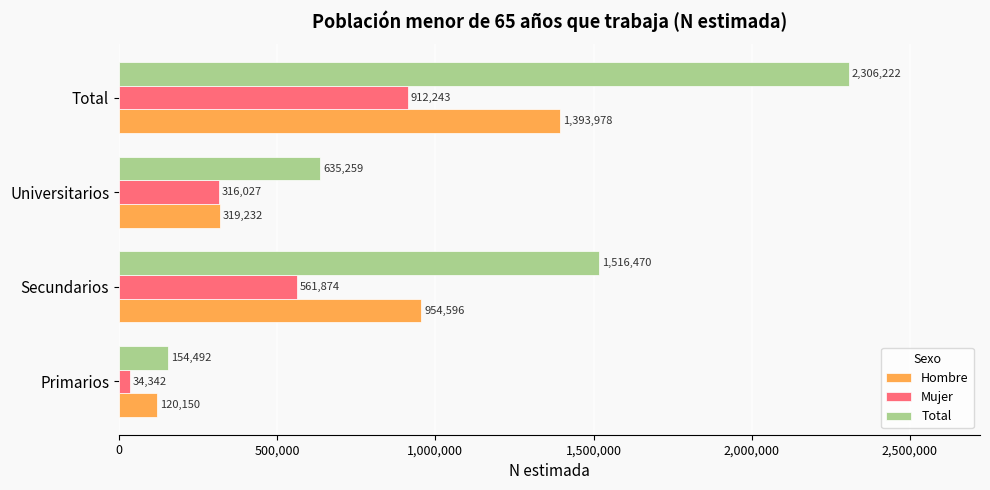

Which series has the largest range (max minus min)?

Total